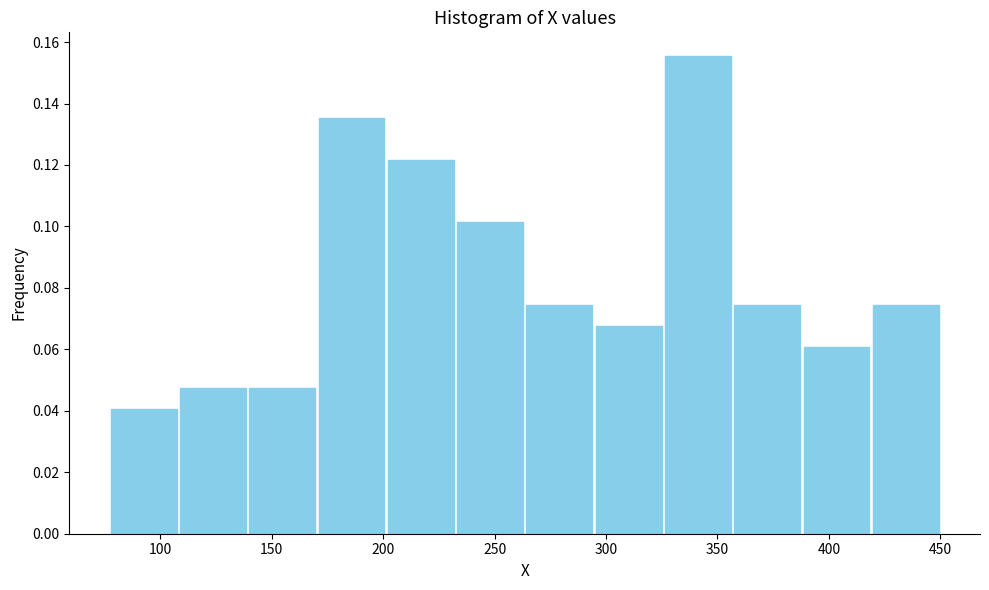

Reading left to right, list every bar in this chart as the range it spans on the x-axis followed by its height. Neither the bar edges nor the heights are printed on the chart, so give them approximately, as read against the axes.

75 to 110: 0.040
110 to 140: 0.048
140 to 170: 0.048
170 to 200: 0.136
200 to 230: 0.122
230 to 265: 0.102
265 to 295: 0.074
295 to 325: 0.068
325 to 355: 0.156
355 to 390: 0.074
390 to 420: 0.060
420 to 450: 0.074